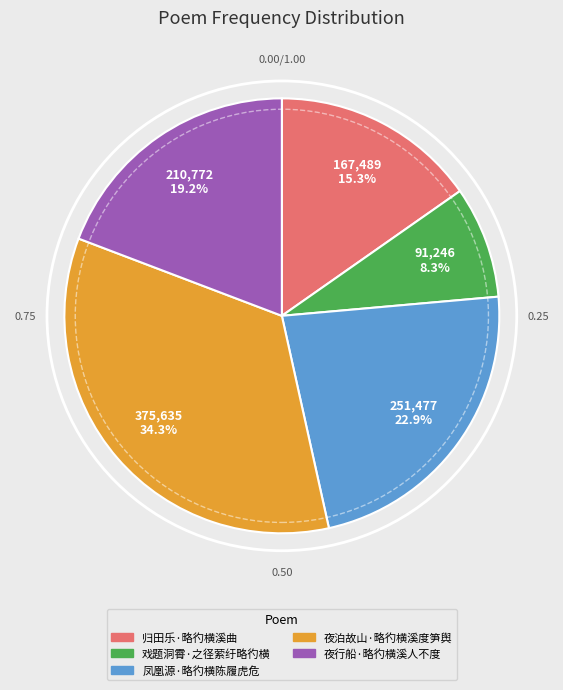

What is the ratio of the value at 夜泊故山·略彴横溪度笋舆 to the value at 戏题洞霄·之径萦纡略彴横?

4.1